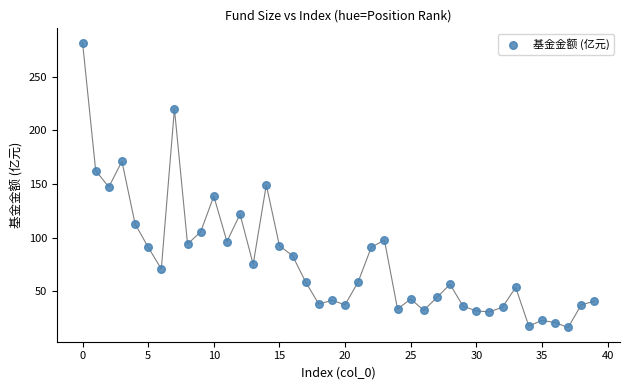

What is the range of Y values (max minus min)?

265.4